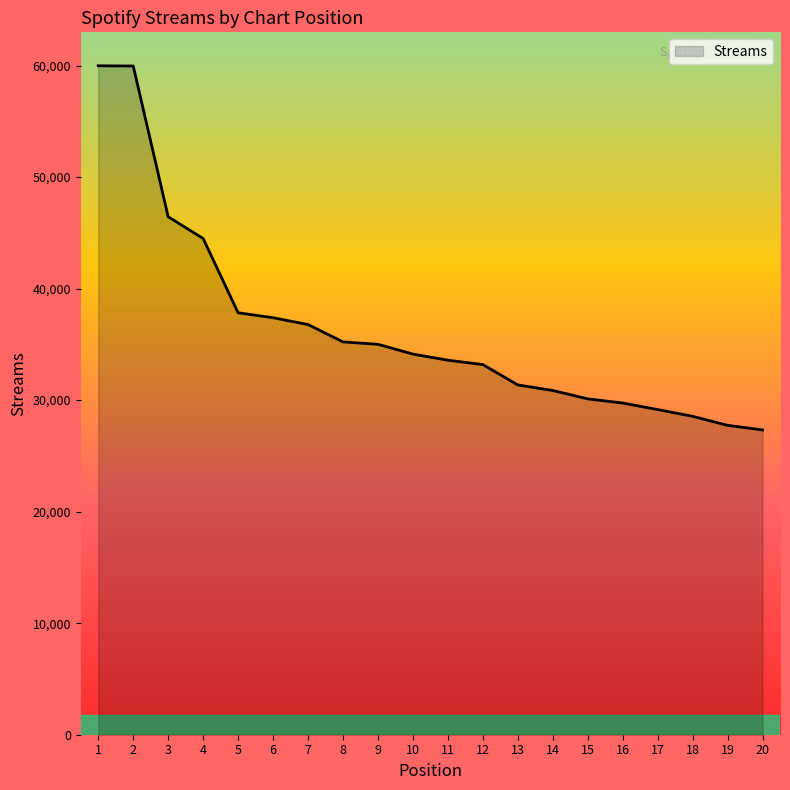

What is the difference between the values at 7 and 4?

7715